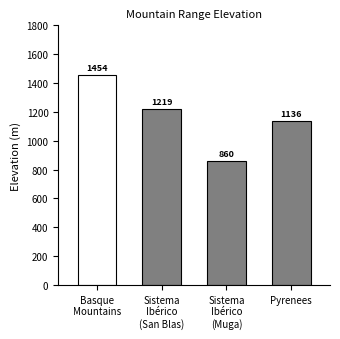

What is the ratio of the value at Sistema Ibérico (San Blas) to the value at Basque Mountains?

0.8